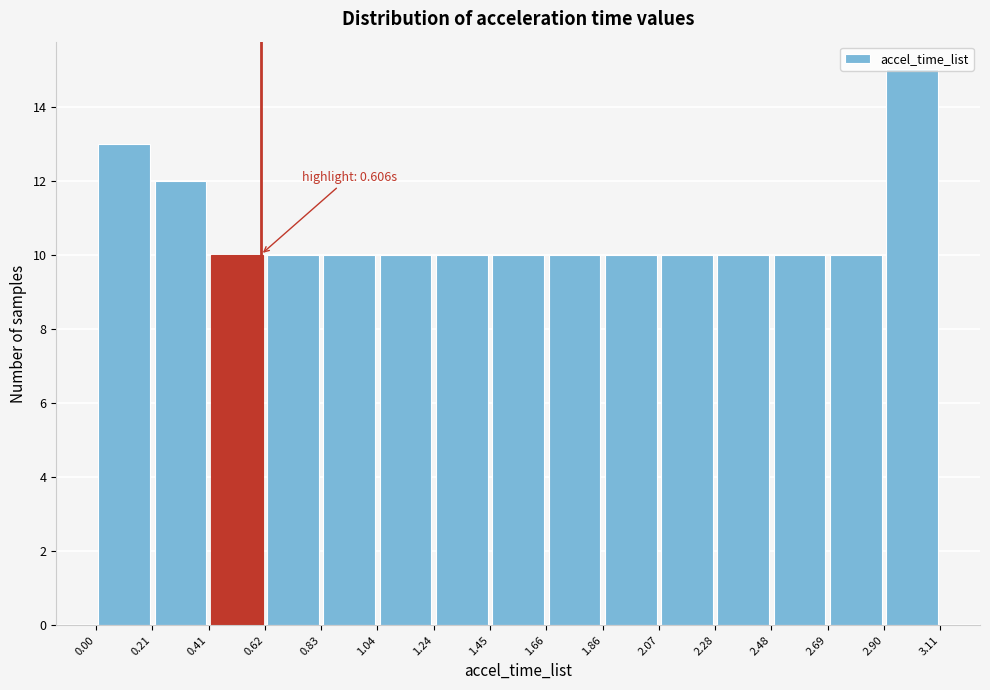

Which range on the x-axis has the tallest bar?

2.90 to 3.11